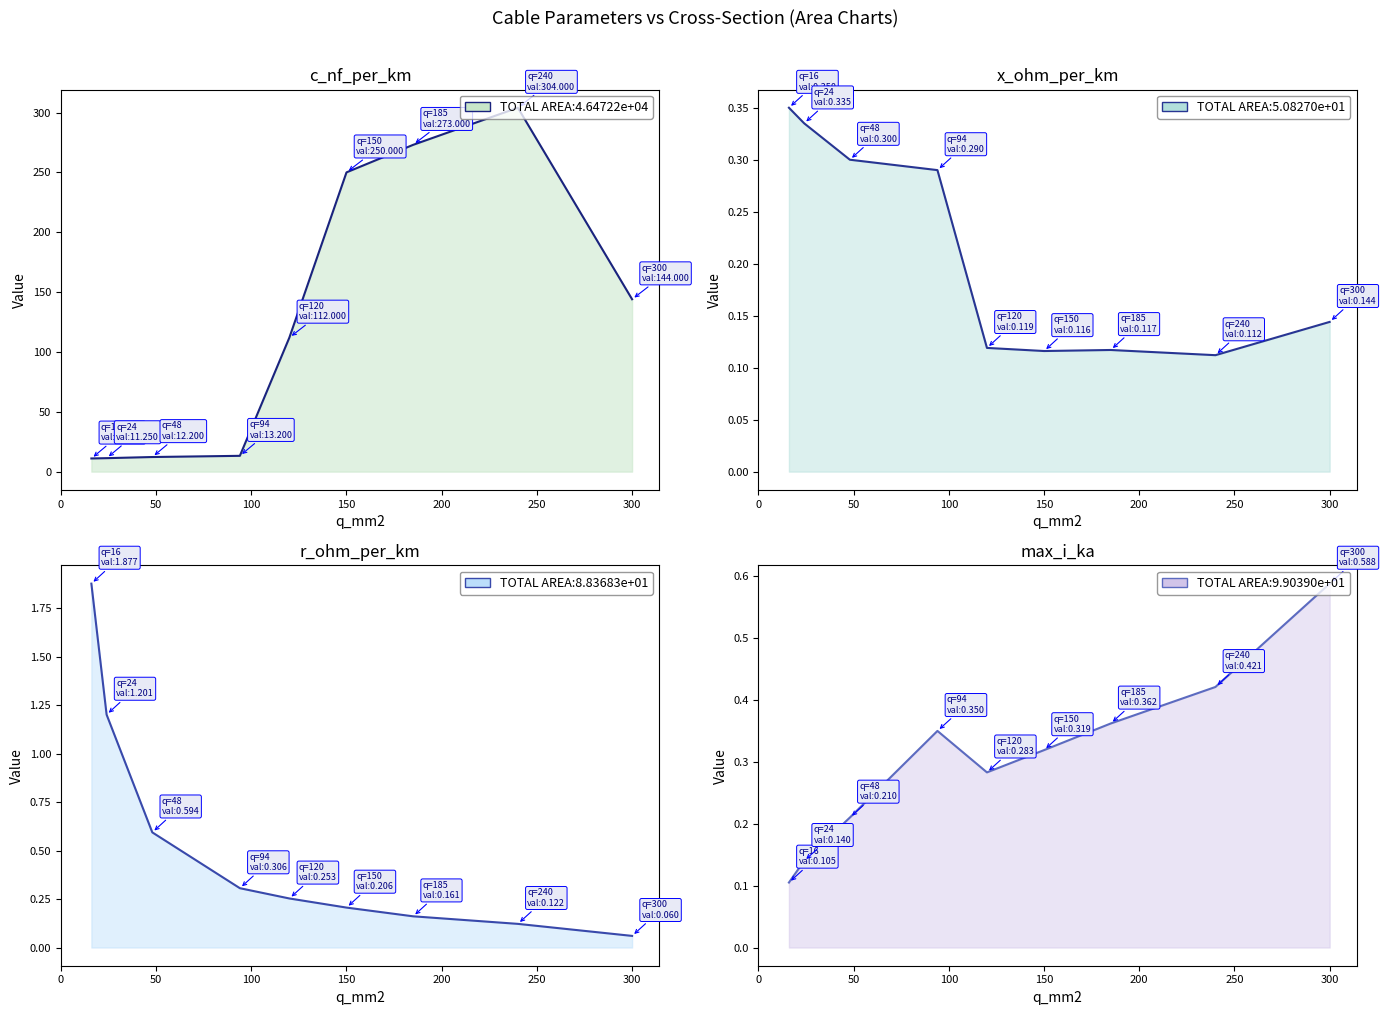

True or false: r_ohm_per_km and c_nf_per_km intersect in this chart.

False